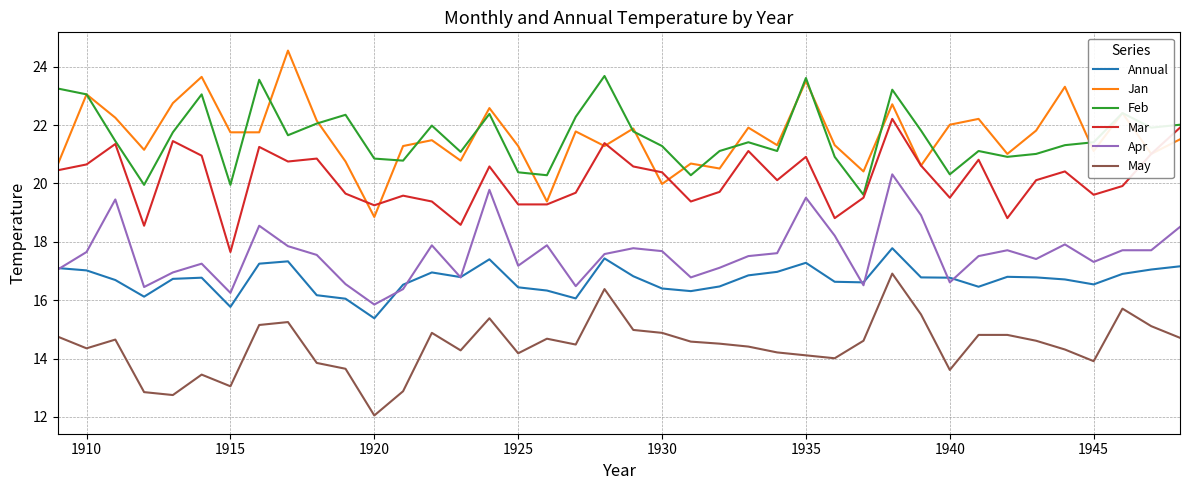

Which series has the widest spread of values?

Jan